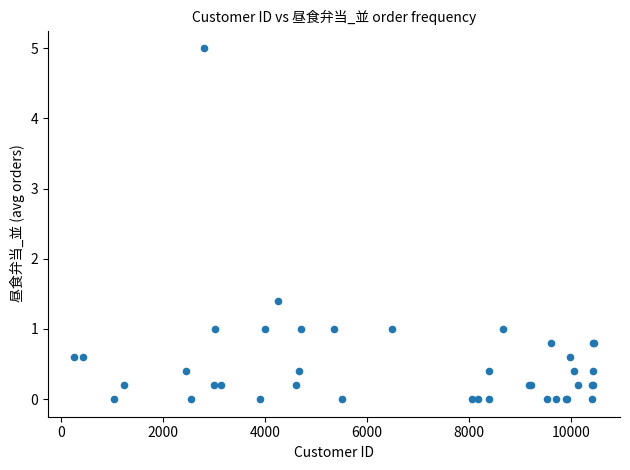

What Y value in the scatter plot is closest to 2?

1.4